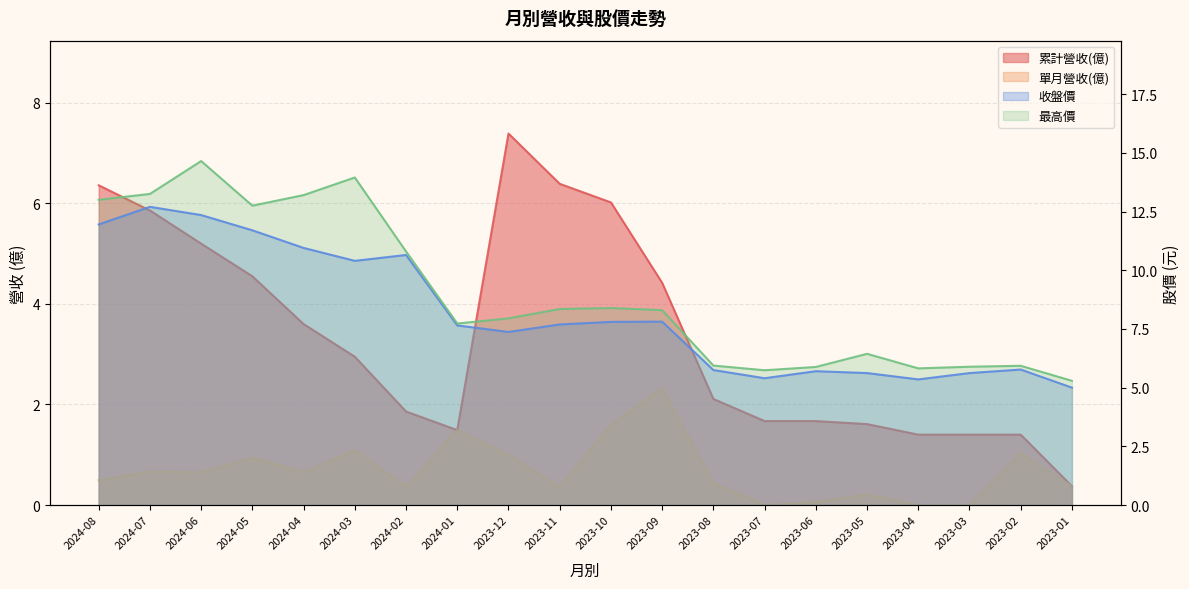

Reading left to right, what are all the values shown in this chart?

累計營收(億): 6.4	5.9	5.2	4.5	3.6	3.0	1.9	1.5	7.4	6.4	6.0	4.4	2.1	1.7	1.7	1.6	1.4	1.4	1.4	0.4
單月營收(億): 0.5	0.7	0.7	0.9	0.7	1.1	0.4	1.5	1.0	0.4	1.6	2.3	0.4	0.0	0.1	0.2	0.0	0.0	1.0	0.4
收盤價: 11.9	12.7	12.3	11.7	10.9	10.4	10.7	7.7	7.4	7.7	7.8	7.8	5.8	5.4	5.7	5.6	5.3	5.6	5.8	5.0
最高價: 13.0	13.2	14.7	12.8	13.2	13.9	10.8	7.7	8.0	8.3	8.4	8.3	5.9	5.7	5.9	6.4	5.8	5.9	5.9	5.3